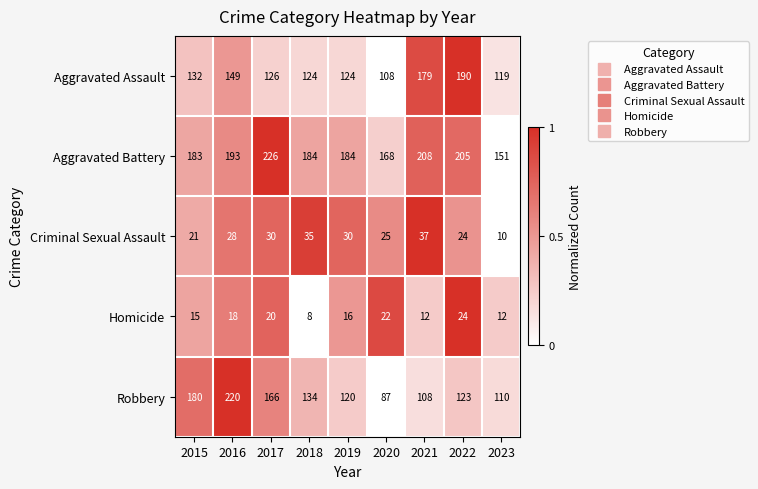

True or false: Criminal Sexual Assault has a value of 30 at 2019.

True